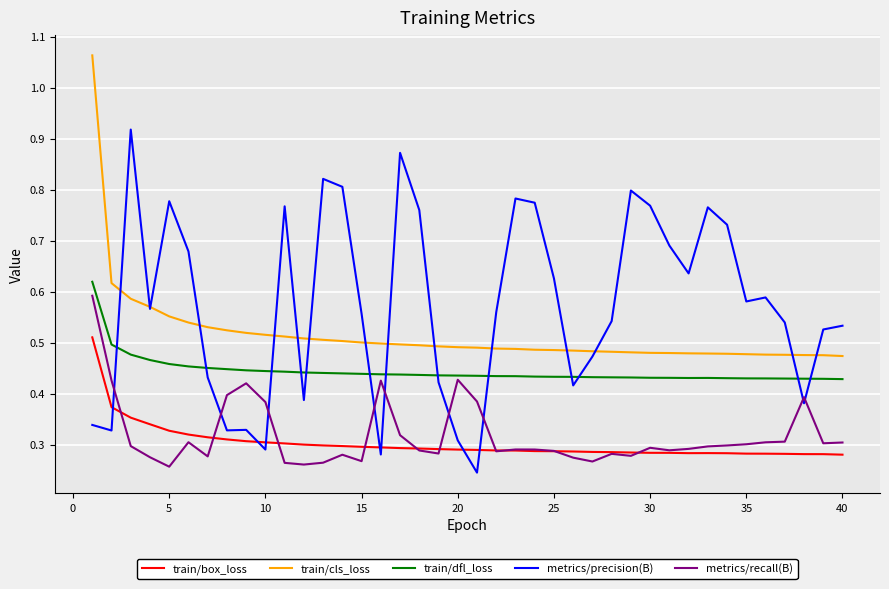

Which series has the largest total across all categories?

metrics/precision(B)